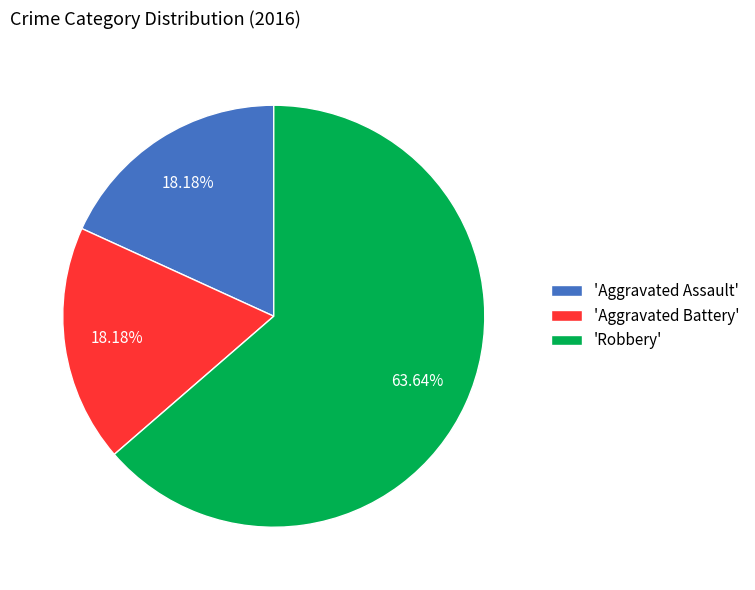

Which has a higher value, 'Aggravated Battery' or 'Robbery'?

'Robbery'